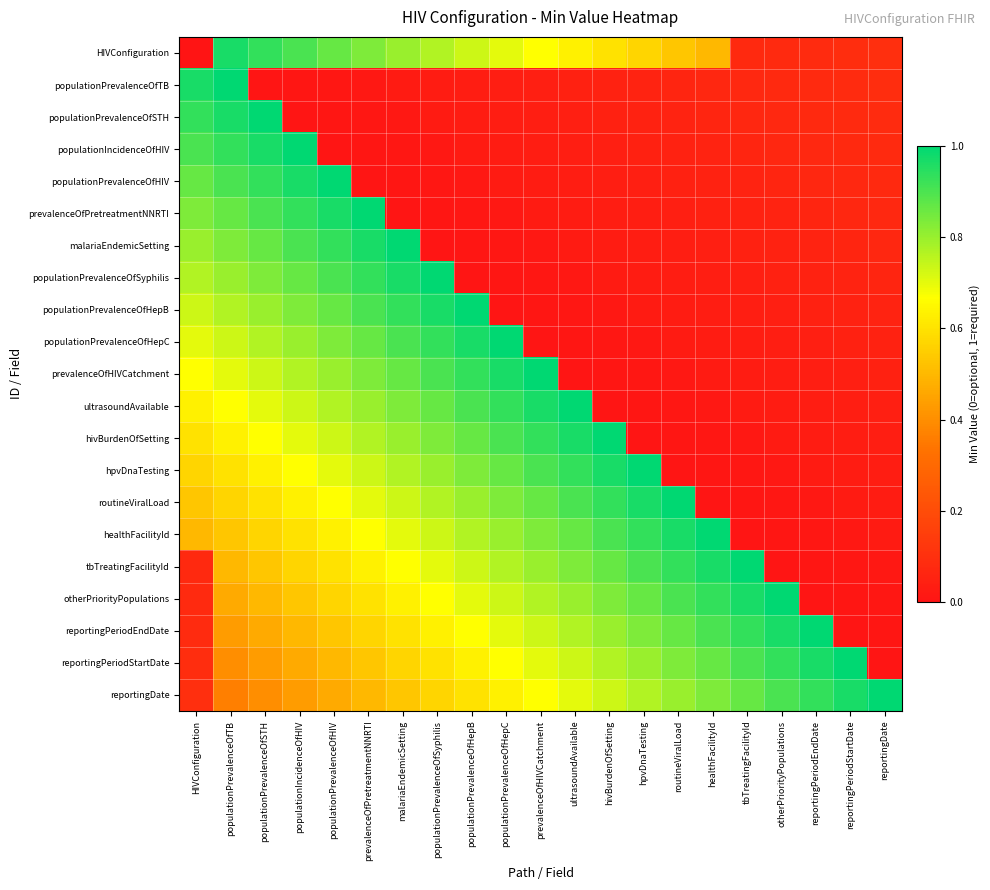

At how many categories does at least one series exceed 0?

21